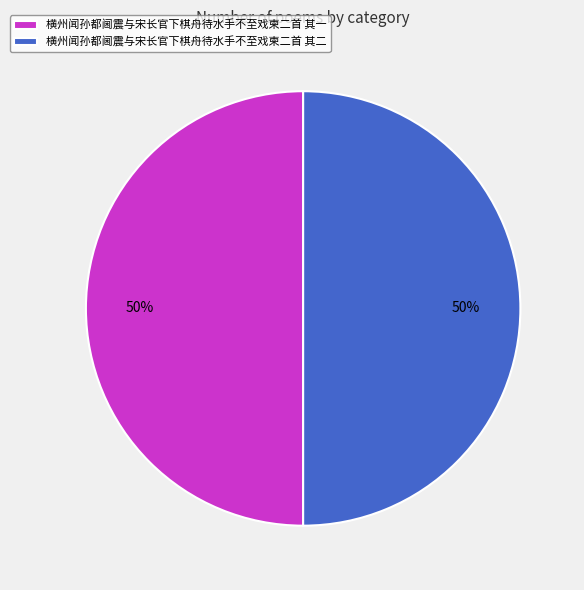

What percentage is the 横州闻孙都阃震与宋长官下棋舟待水手不至戏柬二首 其一 slice, to the nearest percent?

50%